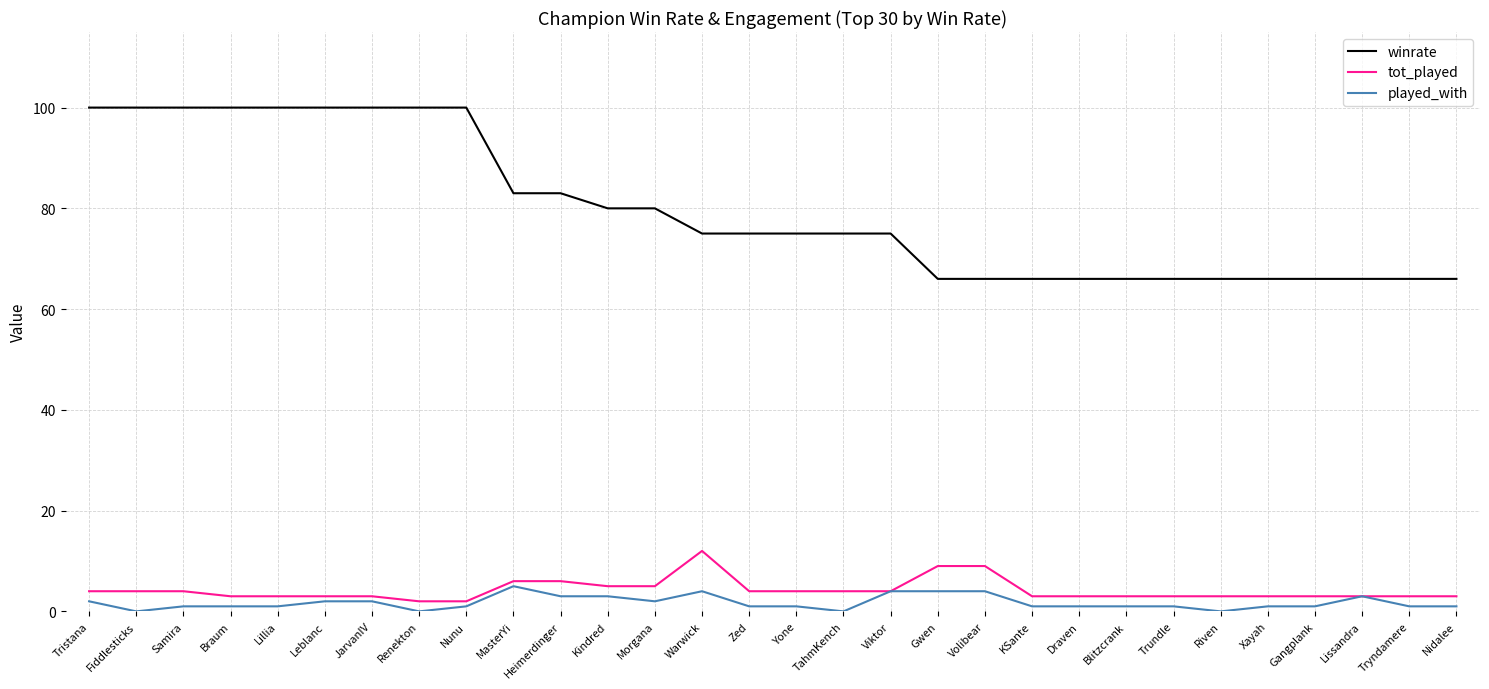

True or false: tot_played and winrate intersect in this chart.

False